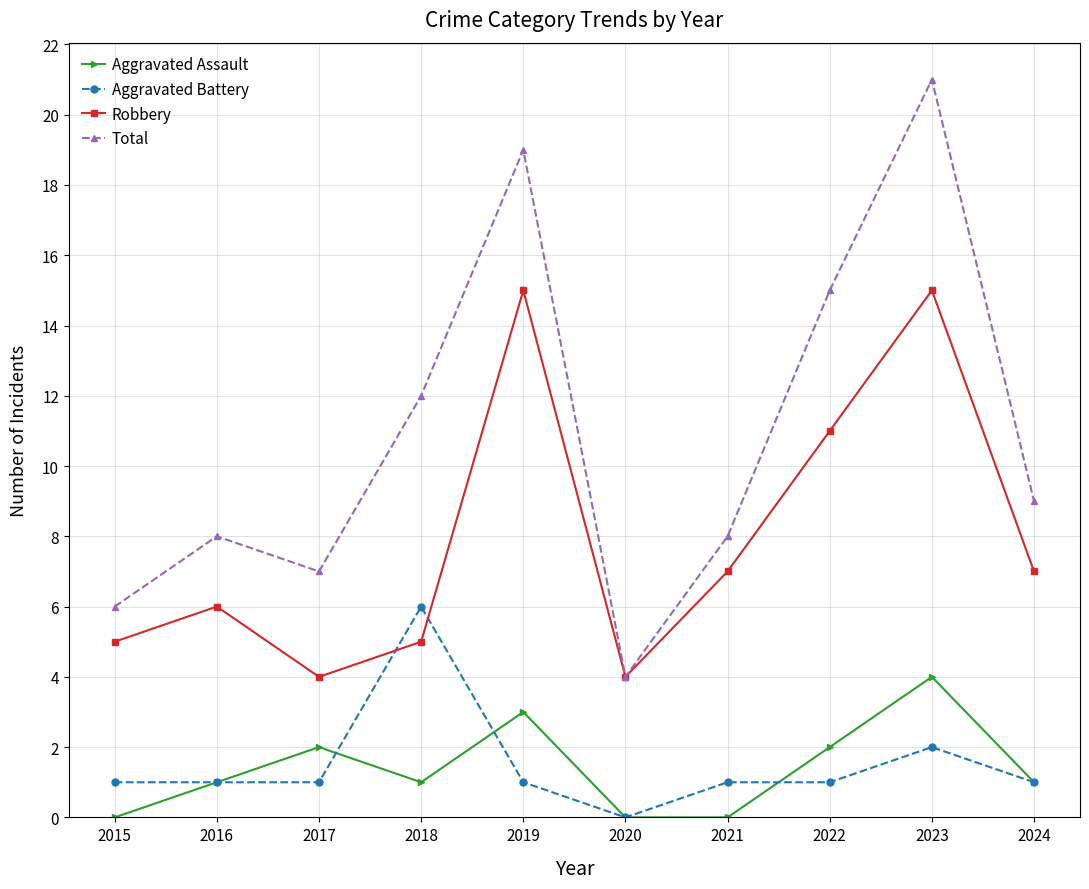

How many values in the Robbery series are below 7?

5